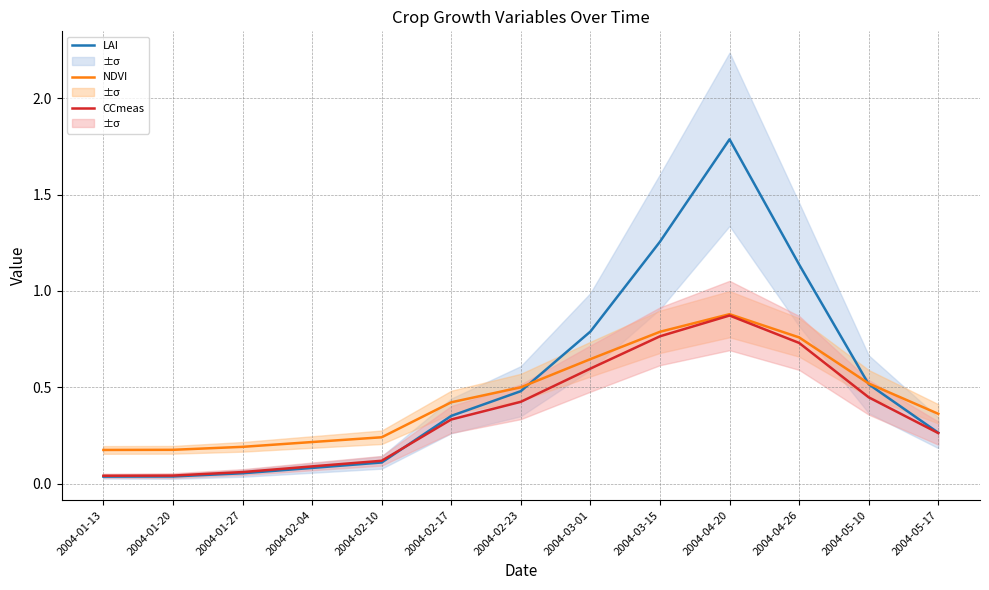

Rank the series by their maximum value, from lowest to highest.

CCmeas, NDVI, LAI